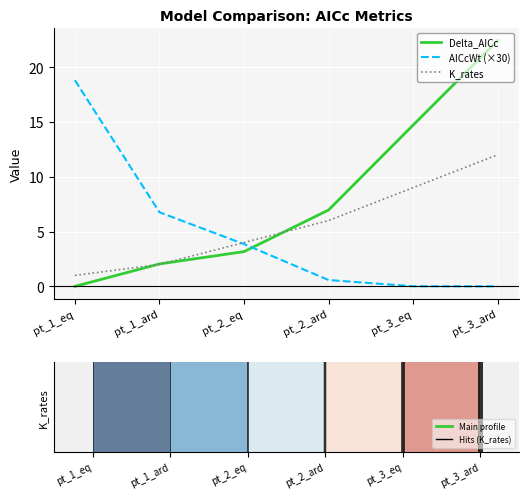

Rank the categories by Delta_AICc value from lowest to highest.

pt_1_eq, pt_1_ard, pt_2_eq, pt_2_ard, pt_3_eq, pt_3_ard